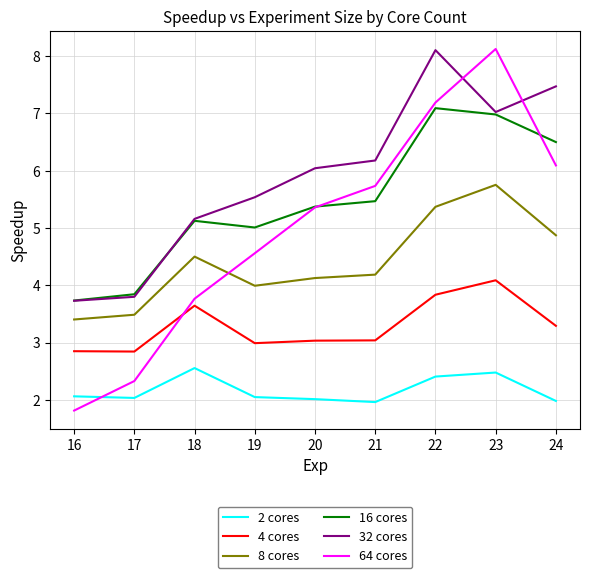

The value of 2 cores at 17 is 2.8. True or false?

False